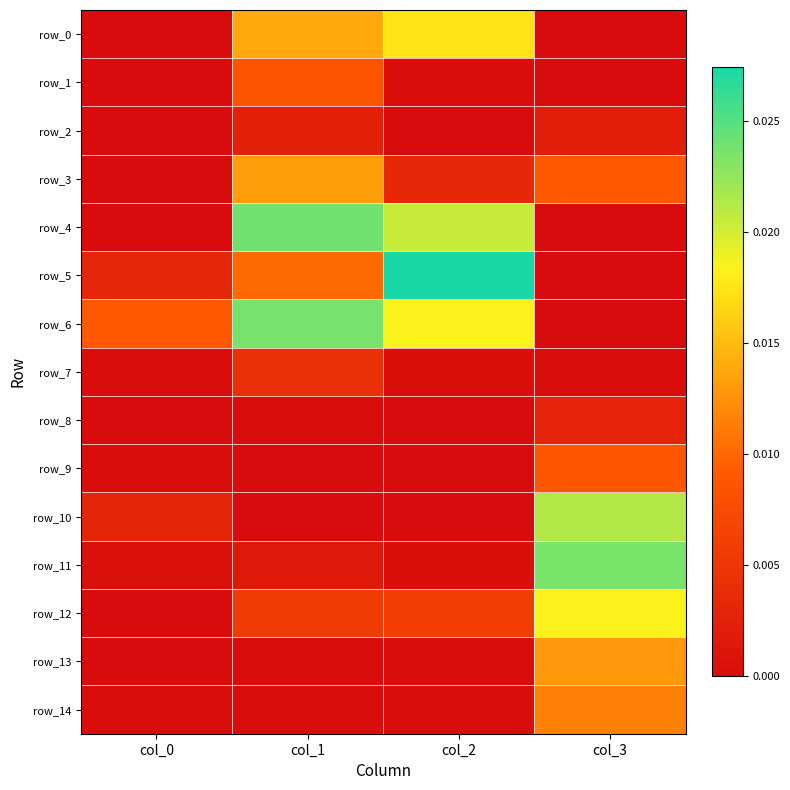

Is it true that row_9 equals 0.0 at col_3?

False